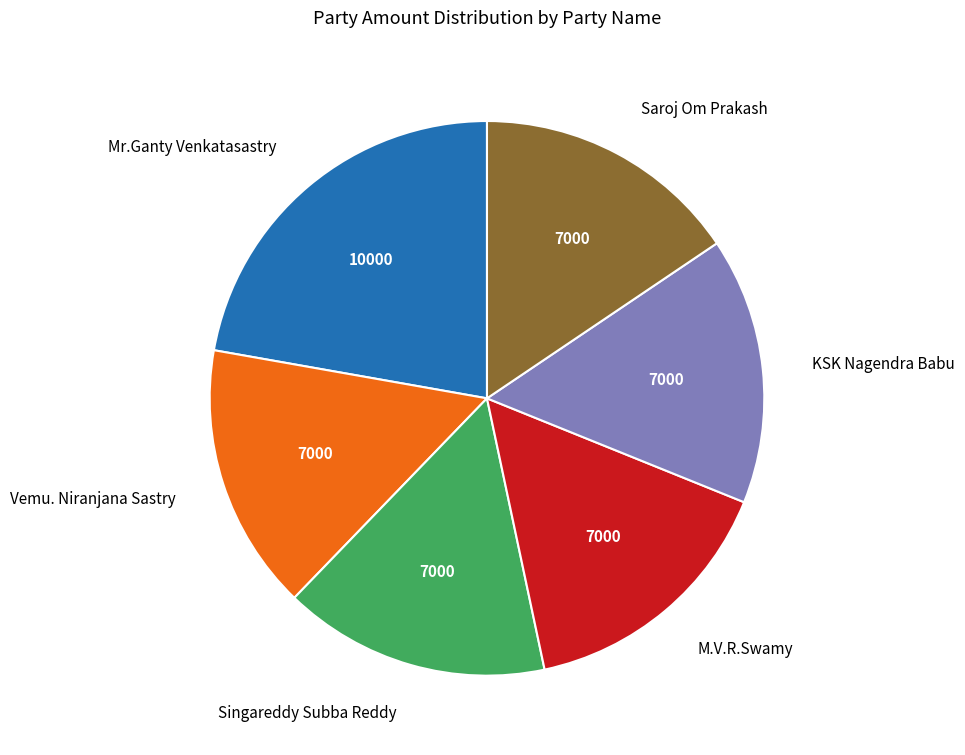

Which has a higher value, Mr.Ganty Venkatasastry or Vemu. Niranjana Sastry?

Mr.Ganty Venkatasastry